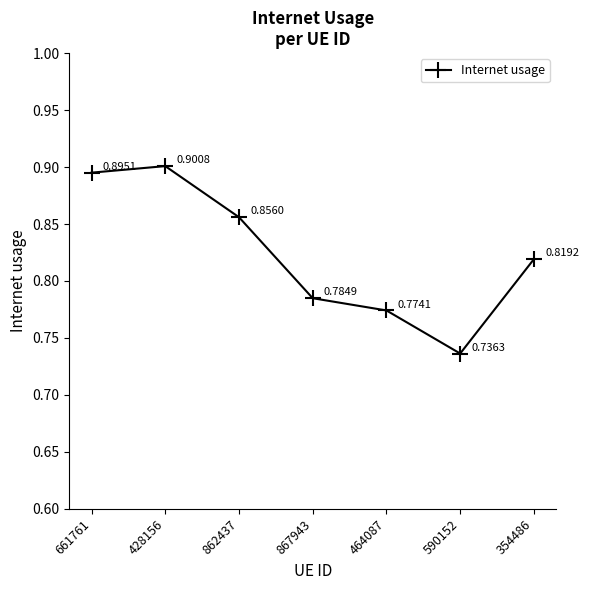

Is this an area chart (filled region under the line)?

No